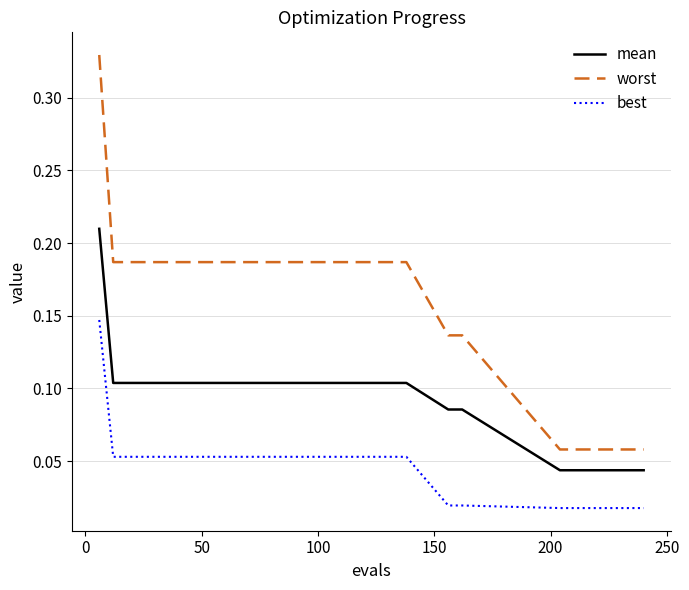

True or false: mean and worst intersect in this chart.

False